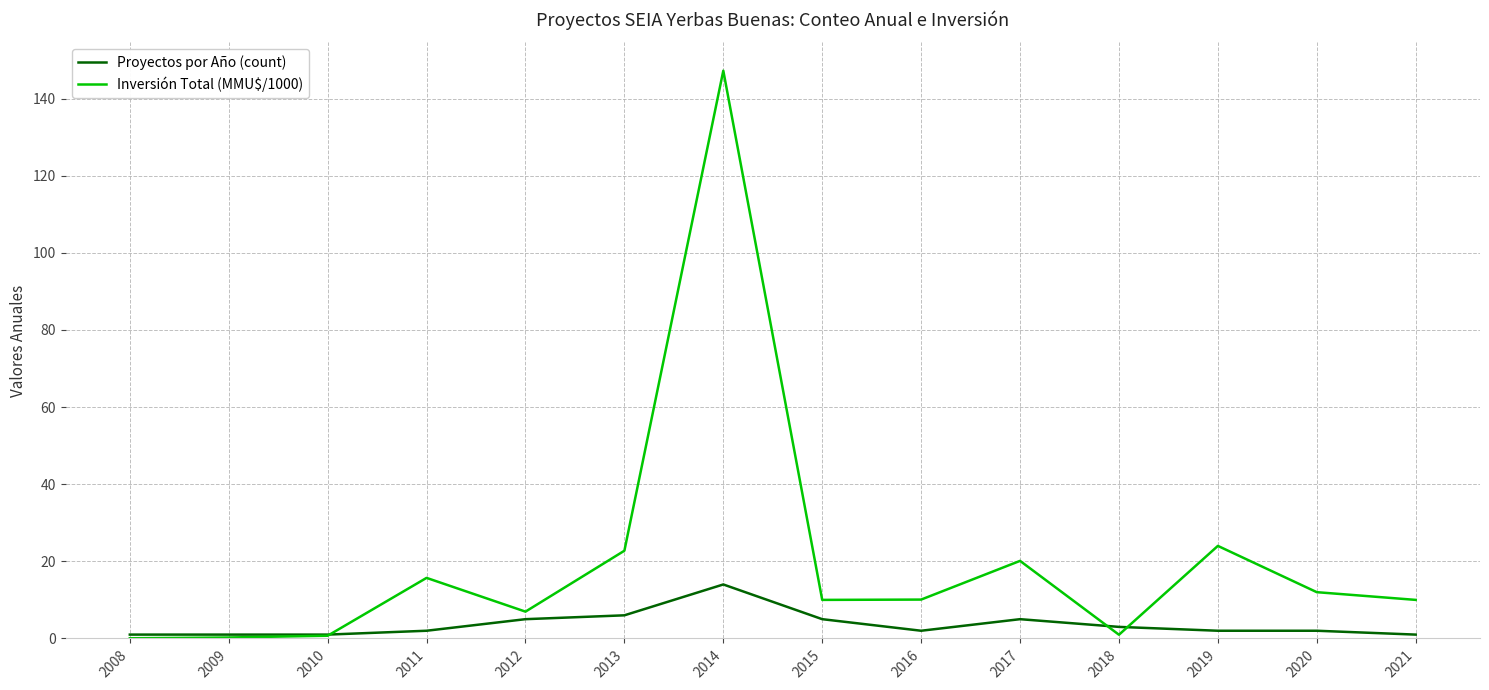

Rank the series at 2013 from highest to lowest value.

Inversión Total (MMU$/1000), Proyectos por Año (count)